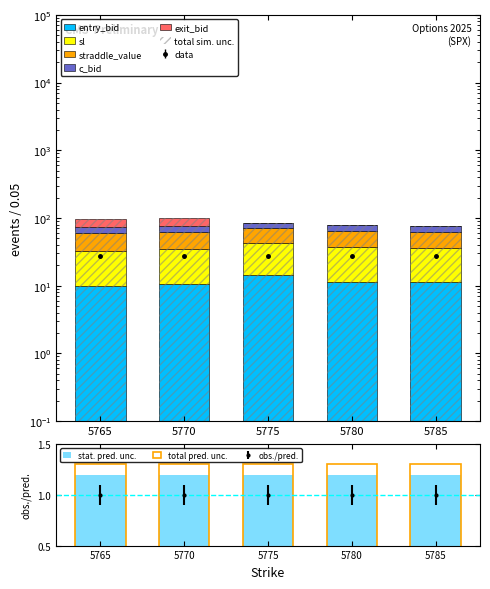

What value does the exit_bid series have at 5770?

24.4